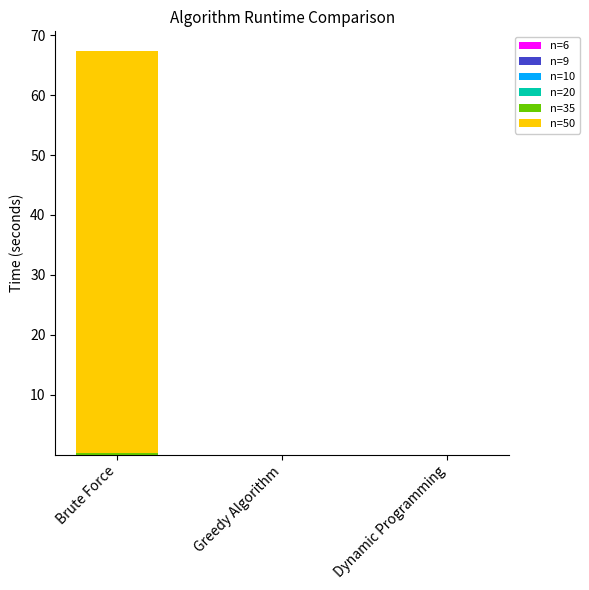

At which category is the sum across all series the highest?

Brute Force